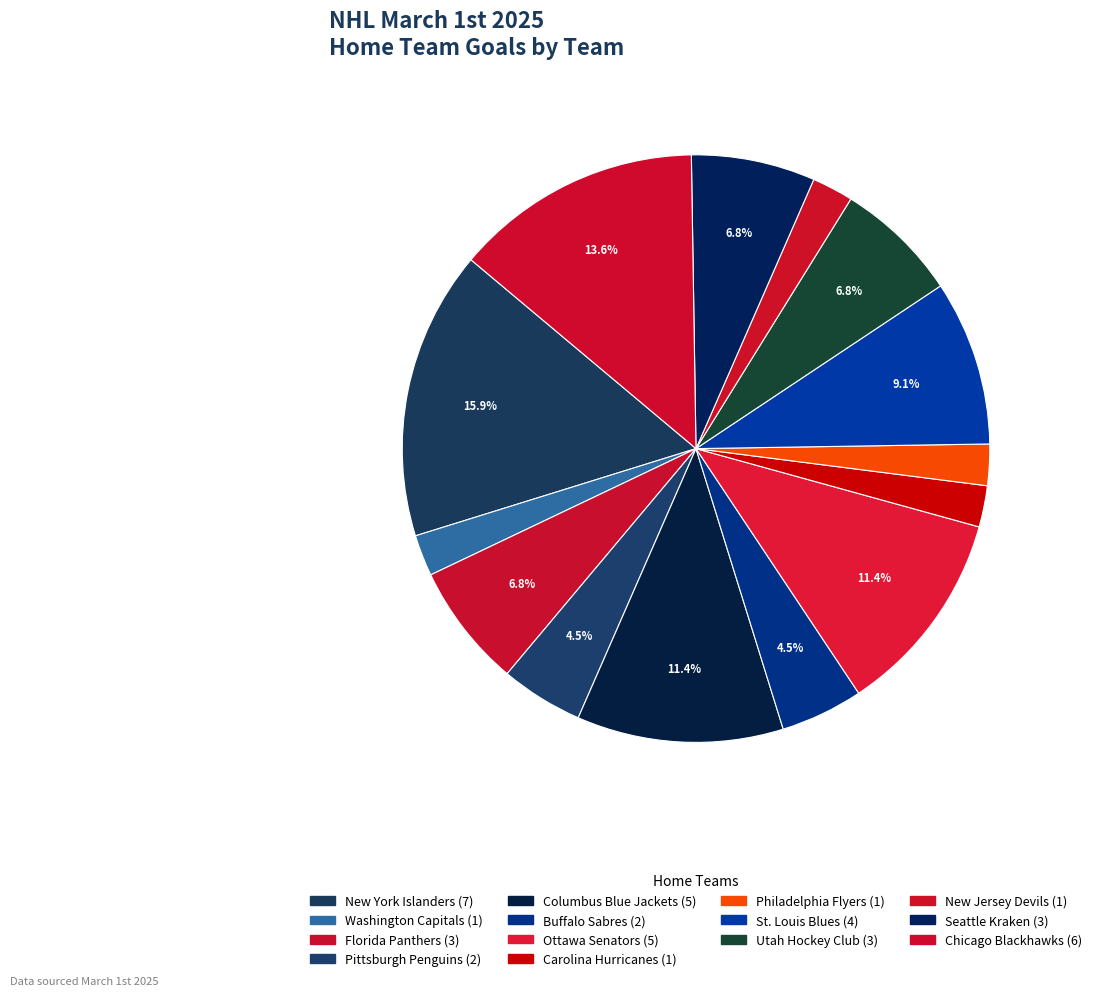

How many segments does this pie chart have?

14